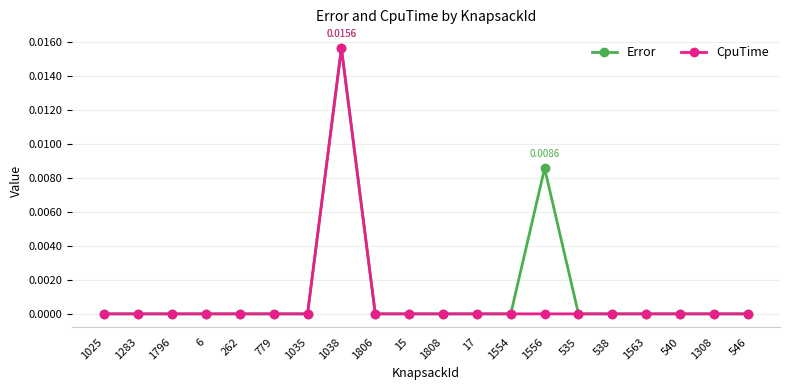

How many series are shown in this chart?

2